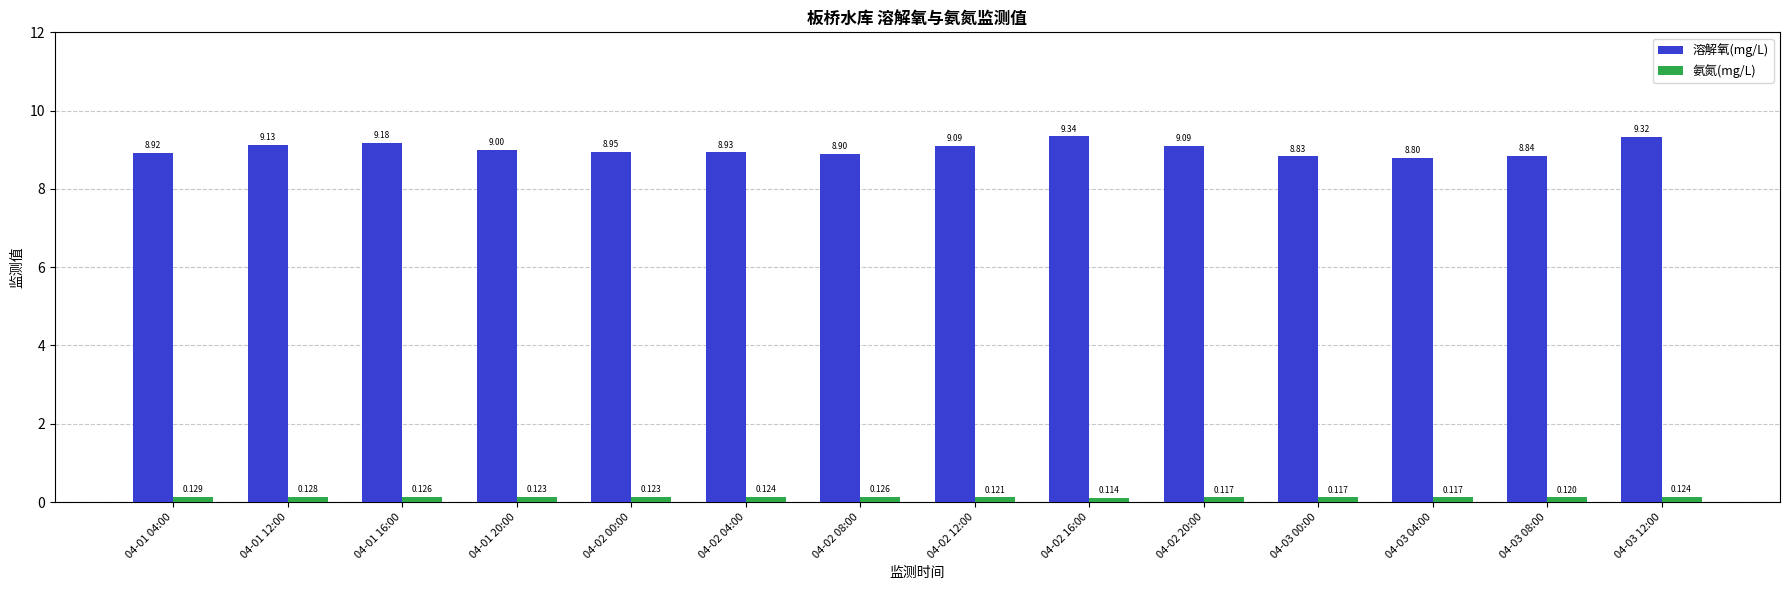

List the series in order of their peak value, lowest first.

氨氮(mg/L), 溶解氧(mg/L)